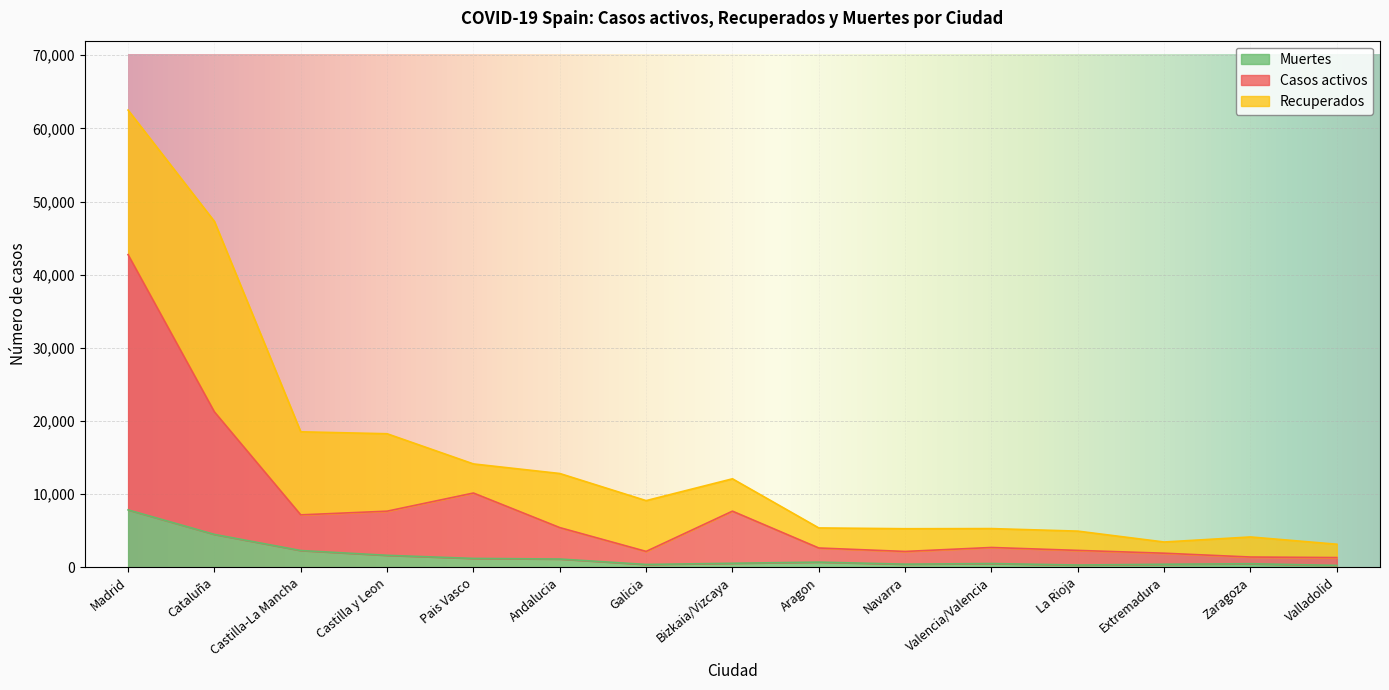

True or false: Muertes has a value of 2849 at Castilla y Leon.

False